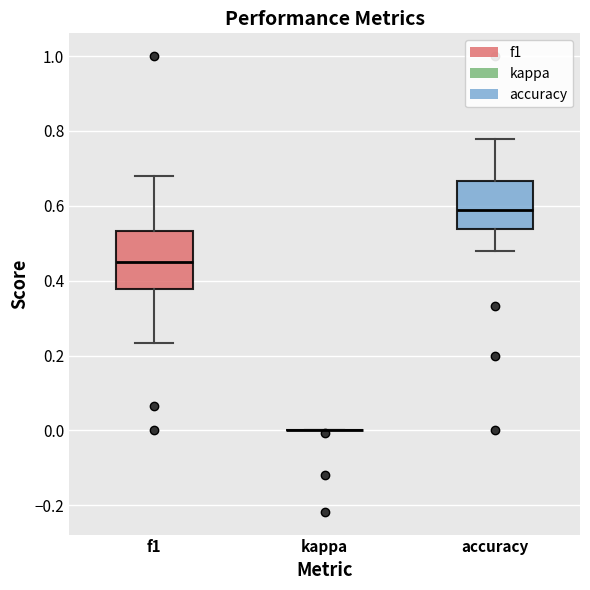

Where does the median line of the box for f1 sit on the y-axis? The values are not printed on the chart, so give them approximately, as read against the axis.

0.46